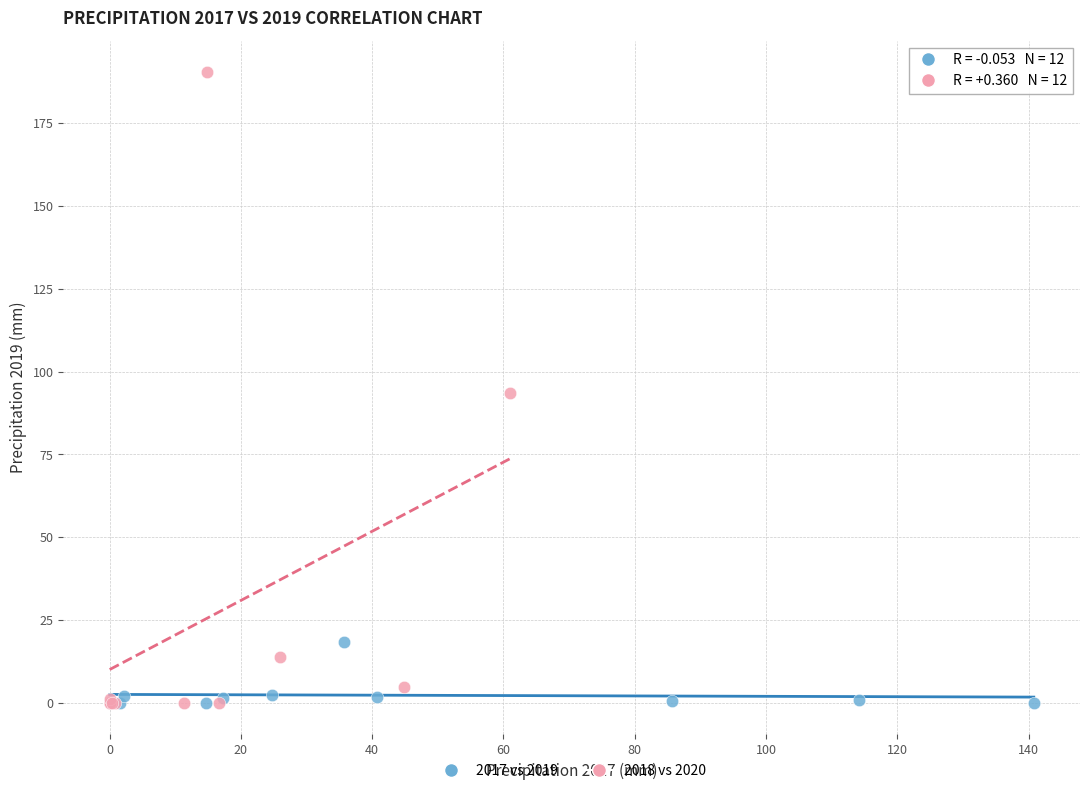

Which series reaches the maximum Y coordinate?

2018 vs 2020